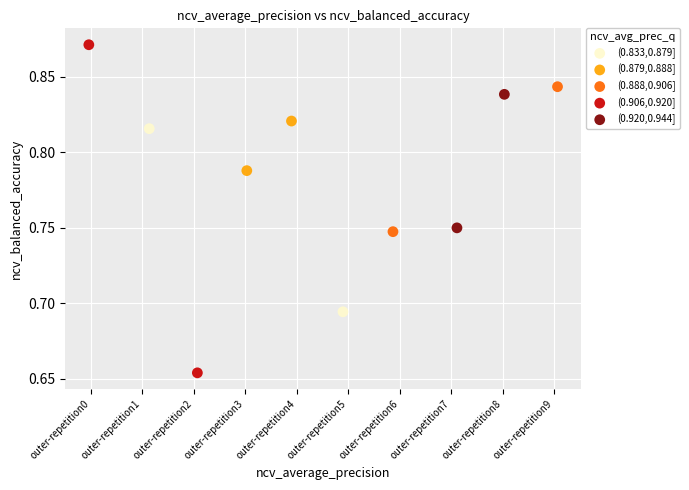

What are all the series names shown in the legend?

(0.833,0.879], (0.879,0.888], (0.888,0.906], (0.906,0.920], (0.920,0.944]